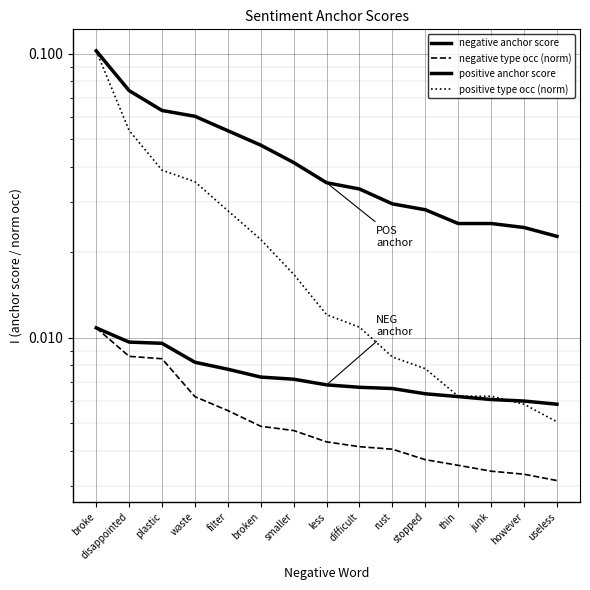

Which series has the largest total across all categories?

positive anchor score